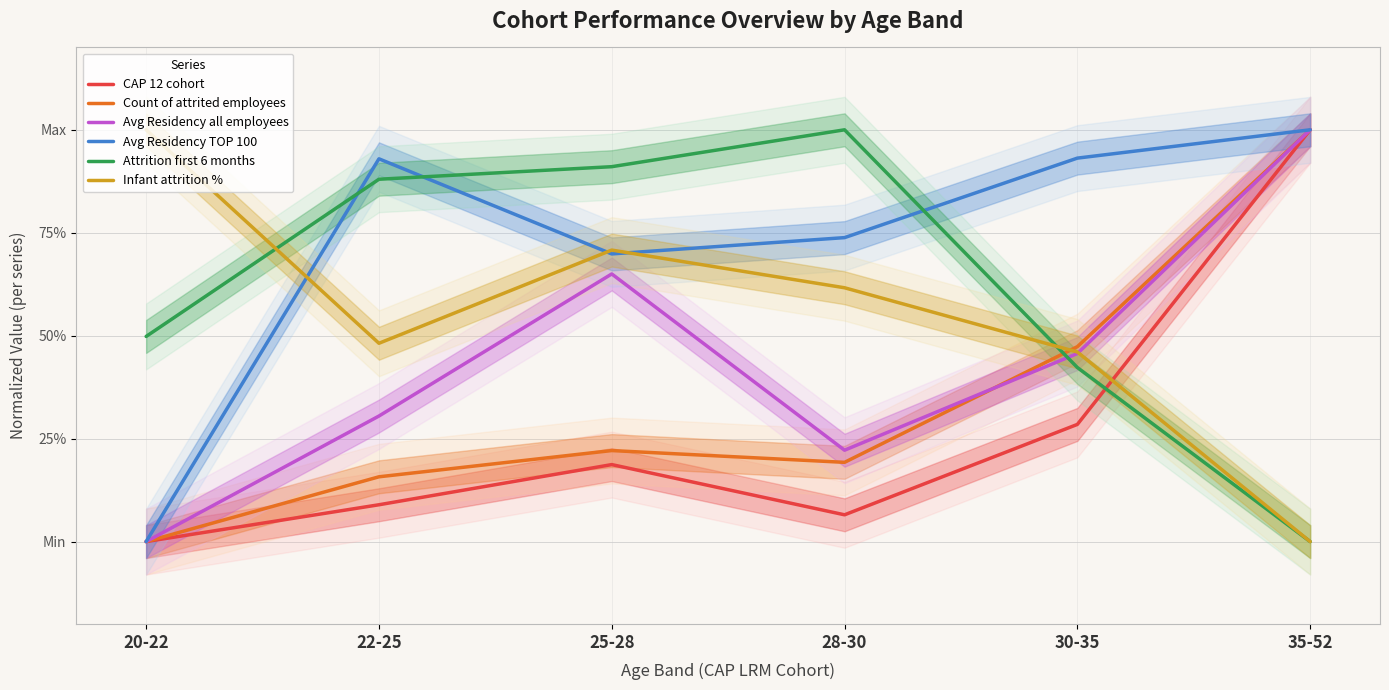

At which label is Infant attrition % closest to 0?

35-52